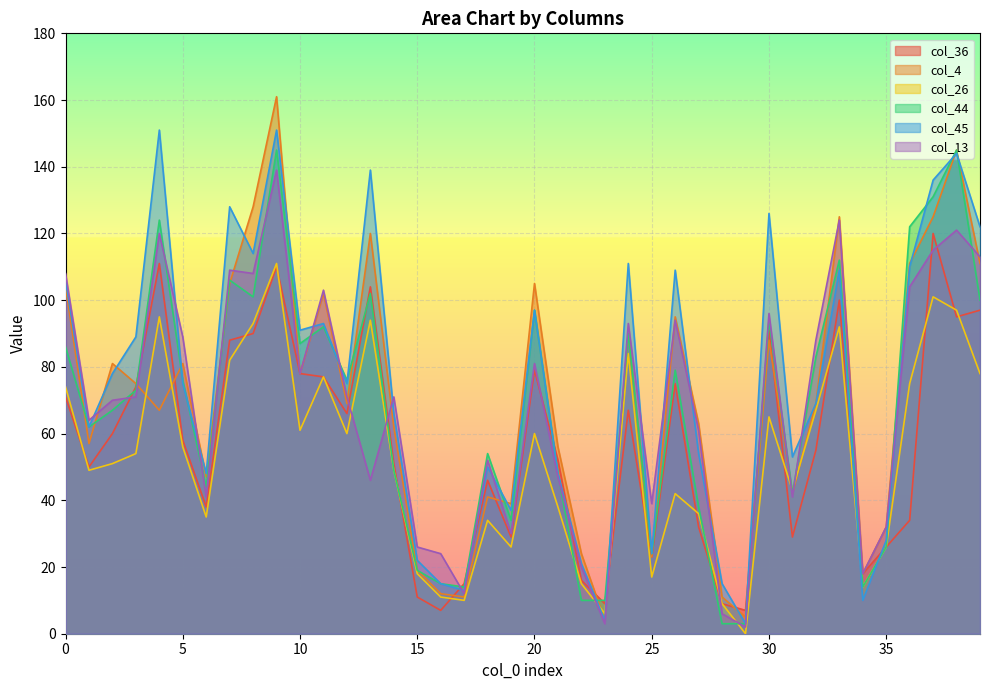

What is the value of the col_44 point at the 37th from the left?

122